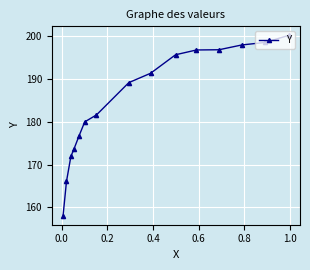

What is the minimum value shown in the chart?

158.1